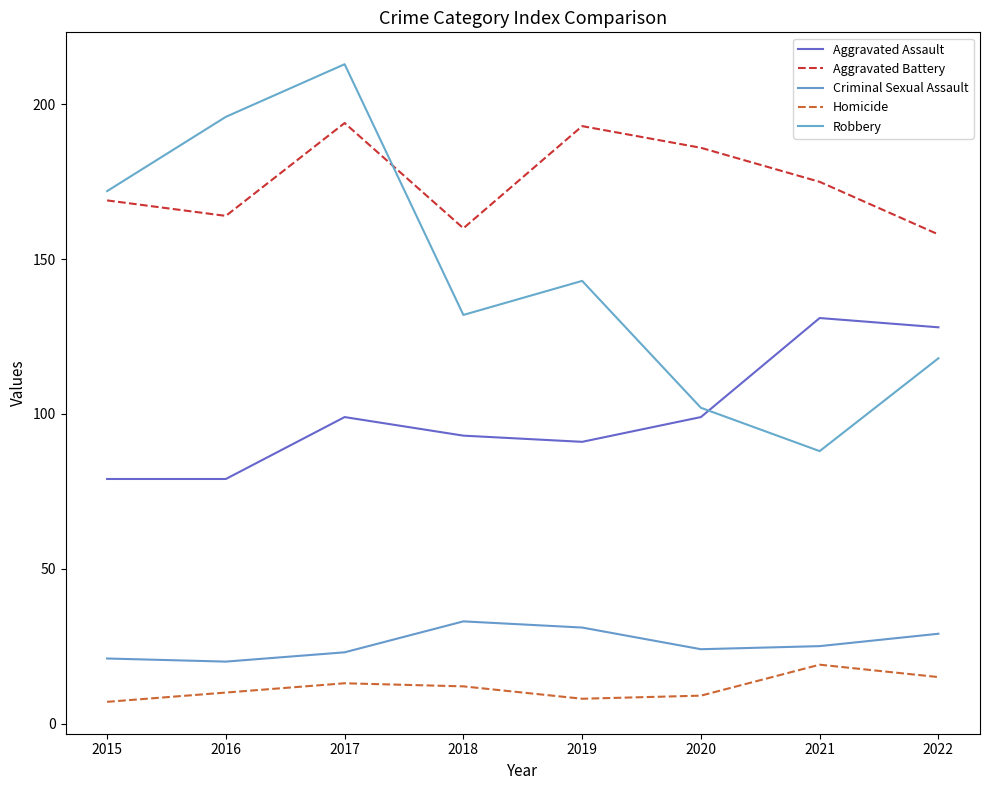

The value of Aggravated Assault at 2020 is 171. True or false?

False